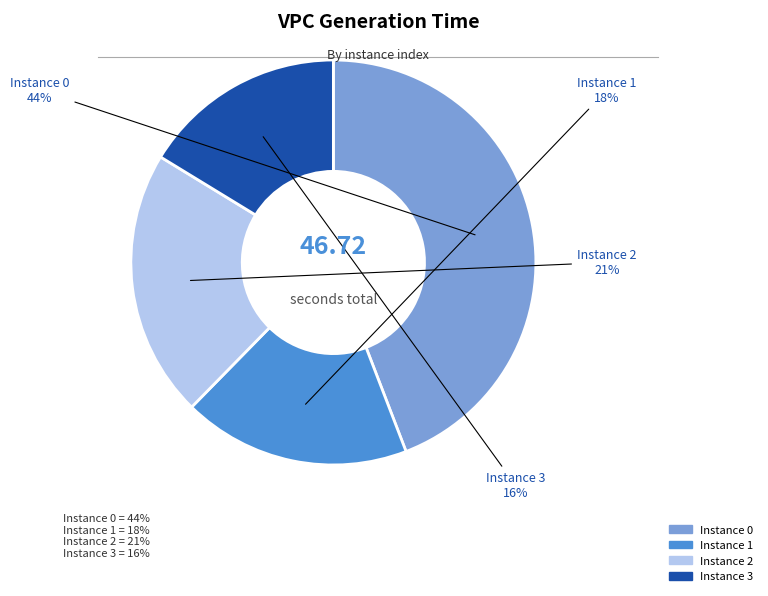

Rank the categories by value from highest to lowest.

Instance 0, Instance 2, Instance 1, Instance 3